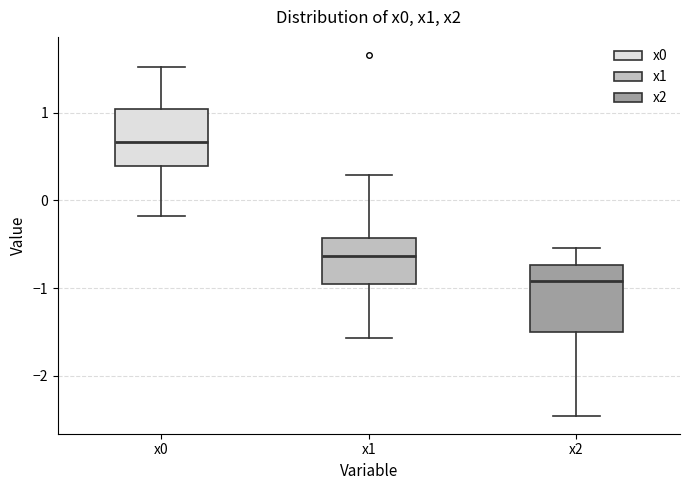

Which box has the lowest median line?

x2